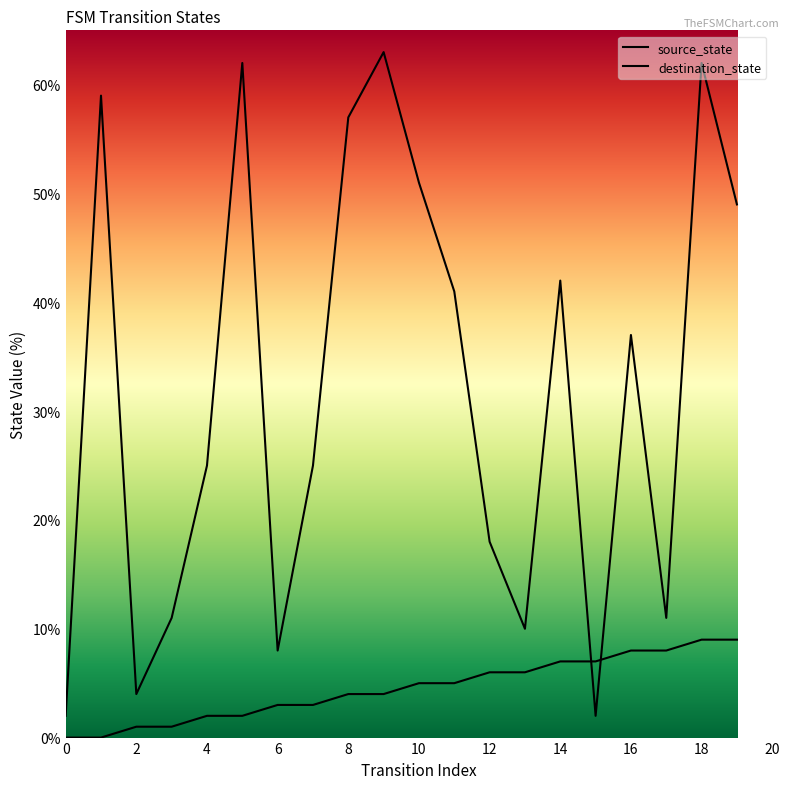

After their last crossing, which series has the higher values: source_state or destination_state?

destination_state